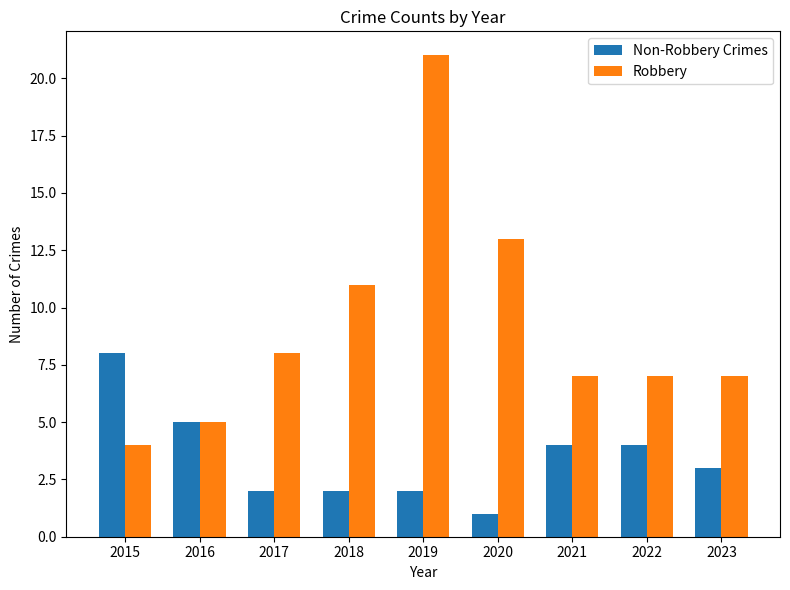

Rank the series at 2022 from lowest to highest value.

Non-Robbery Crimes, Robbery